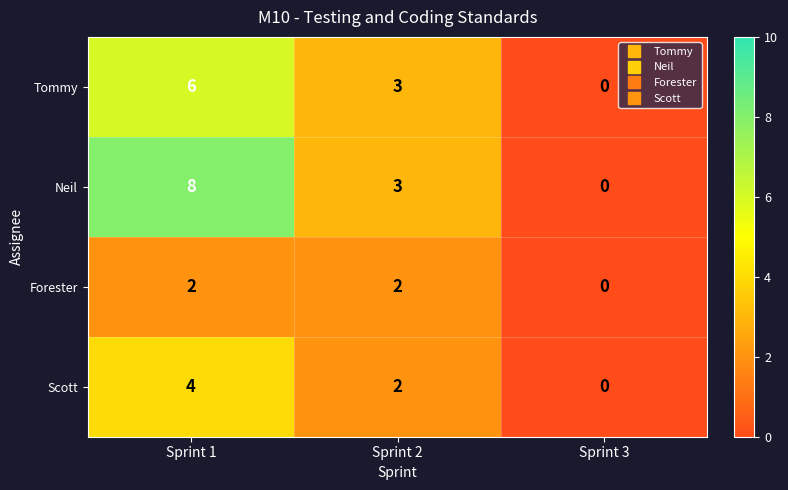

Between Sprint 1 and Sprint 3, which series saw the biggest shift?

Neil